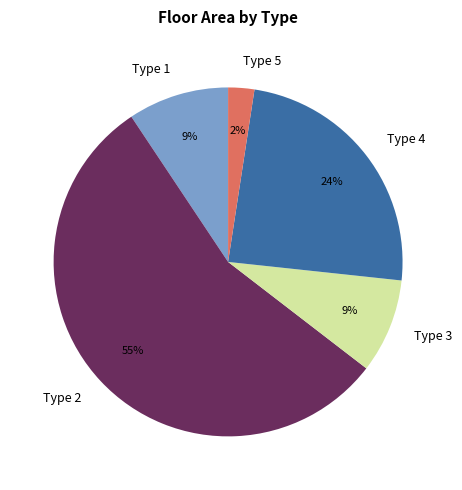

Which category has the biggest portion of the pie?

Type 2